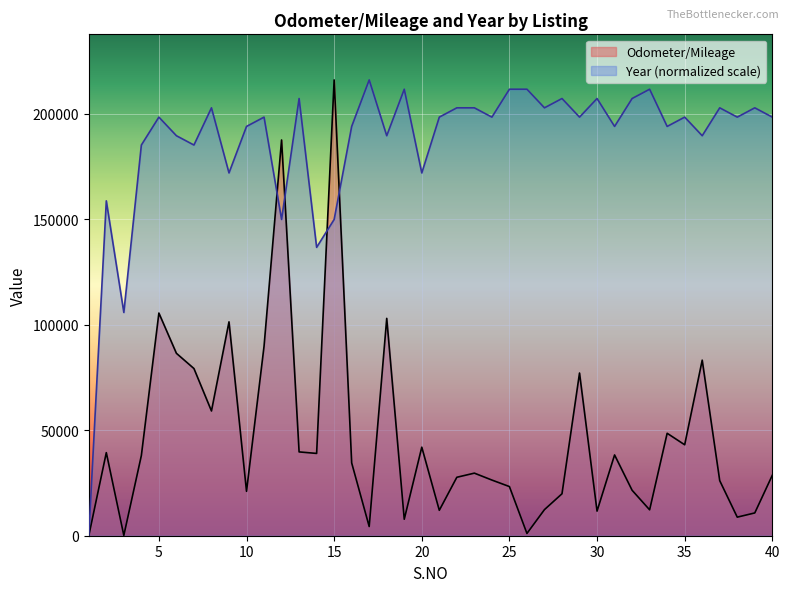

How many times do Year and Odometer/Mileage cross each other?

5